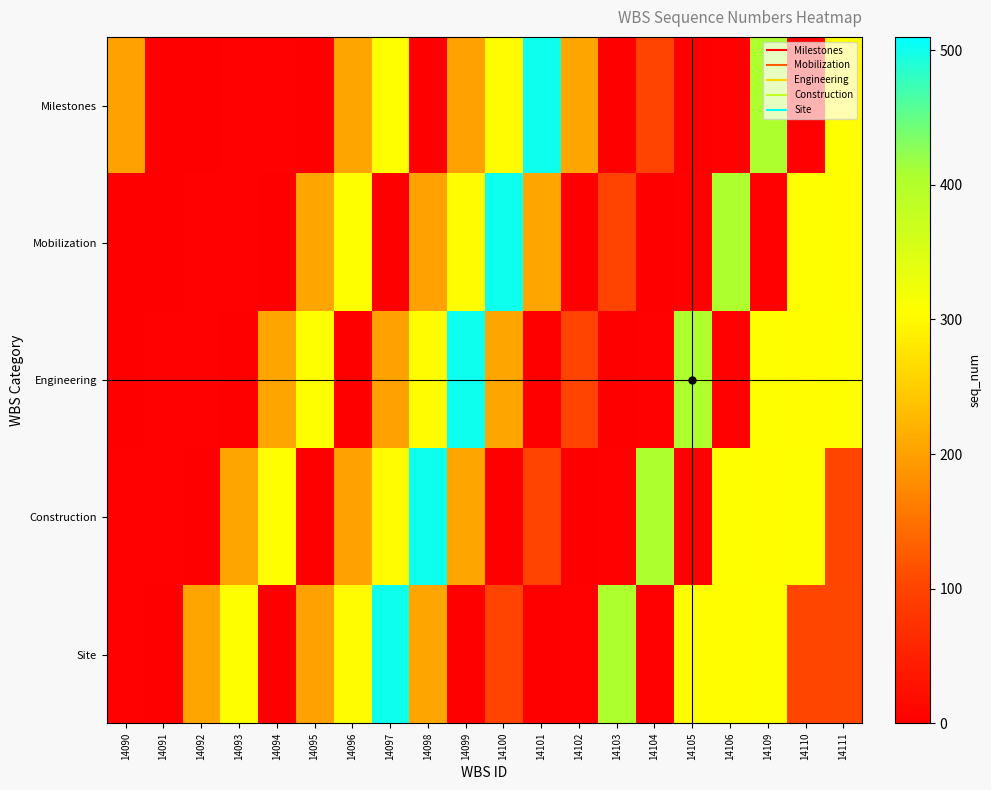

Which series changed the most between 14095 and 14098?

Construction